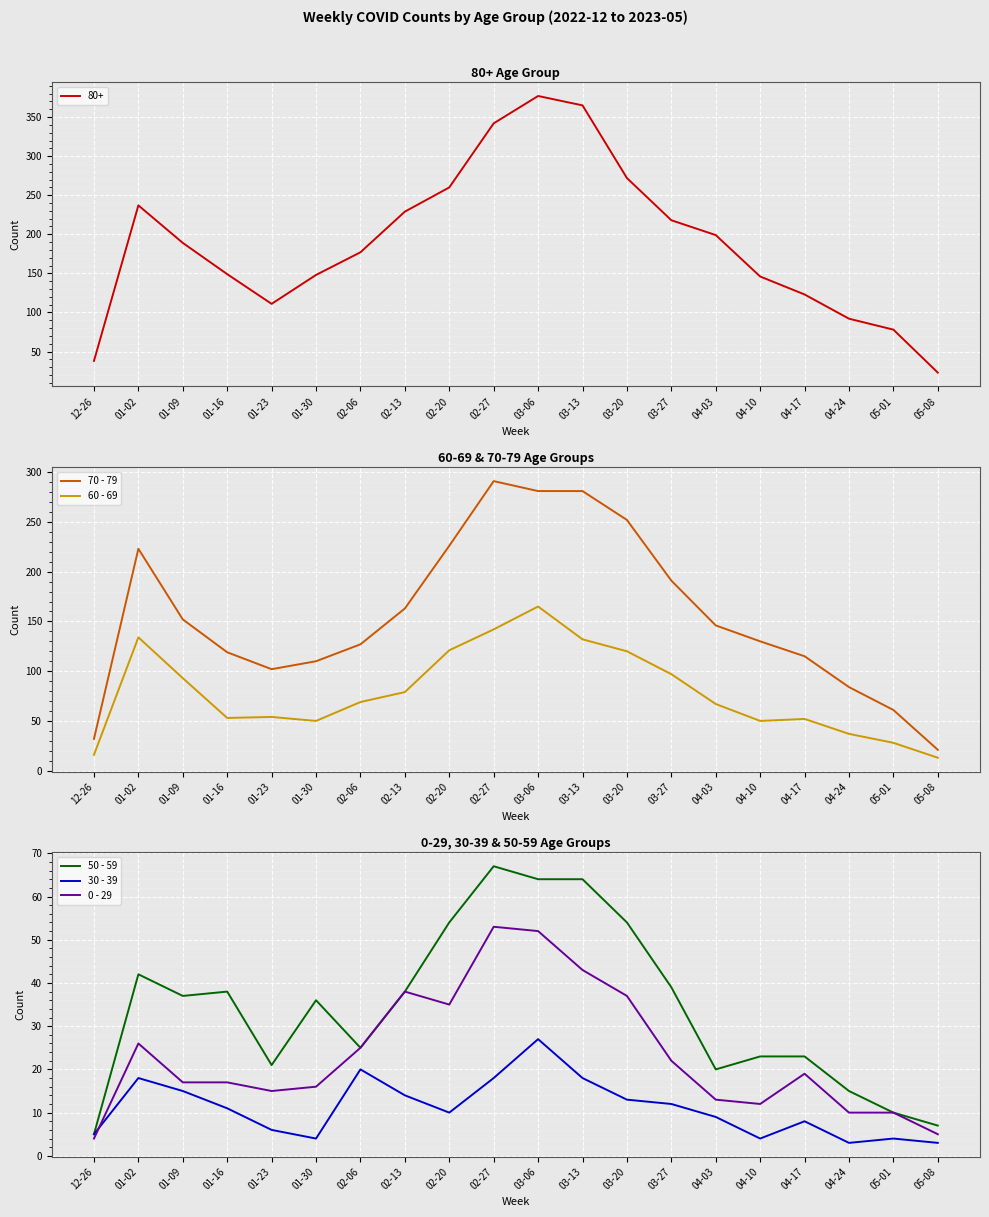

Rank the series at 02-13 from highest to lowest value.

70 - 79, 60 - 69, 50 - 59, 0 - 29, 30 - 39